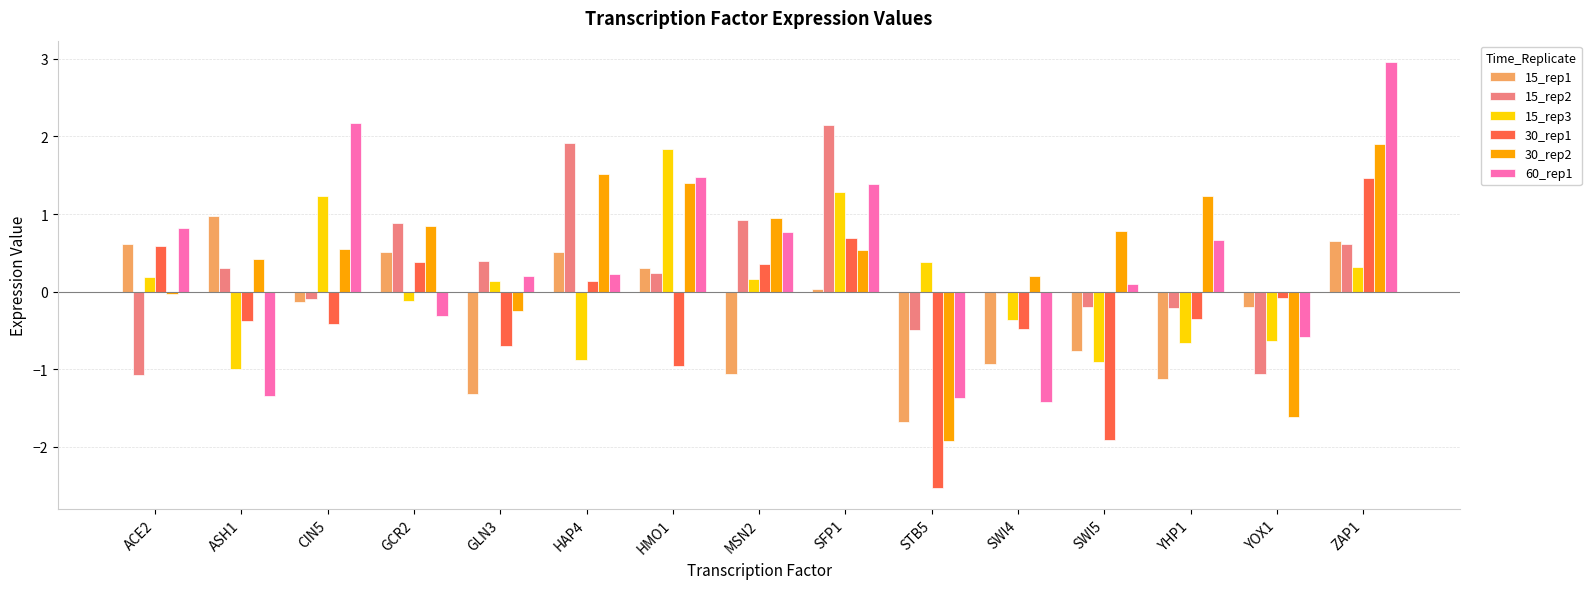

Which series has the widest spread of values?

60_rep1